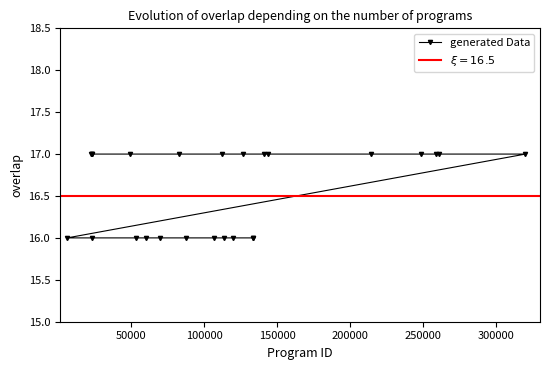

What is the value of the generated Data point at the 18th from the left?

16